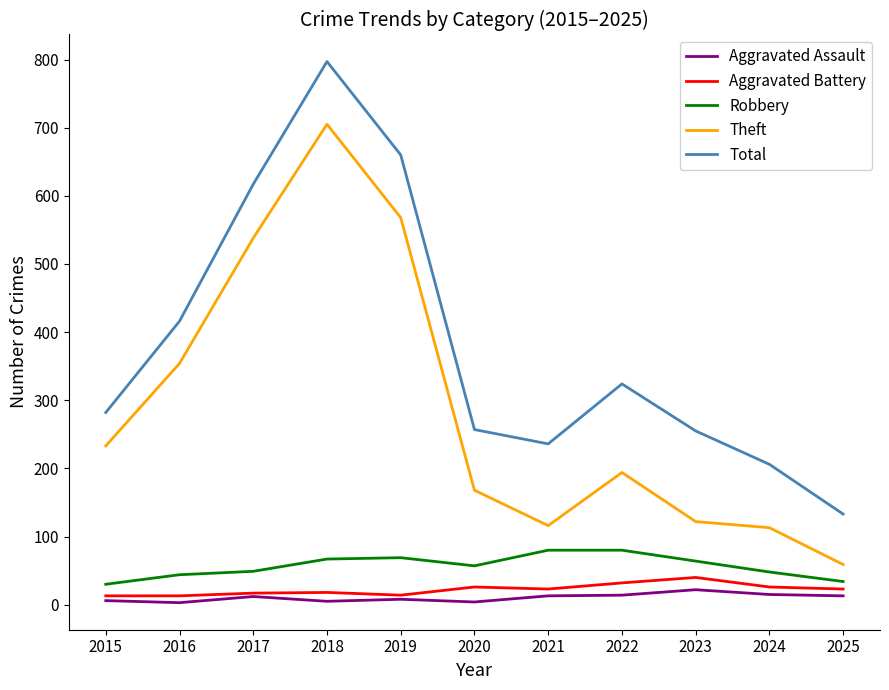

Is this an area chart (filled region under the line)?

No